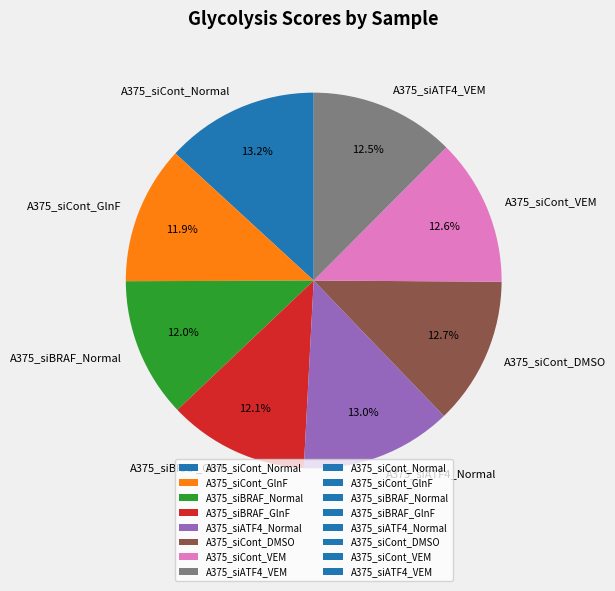

Does A375_siATF4_VEM account for over 50% of the chart?

No